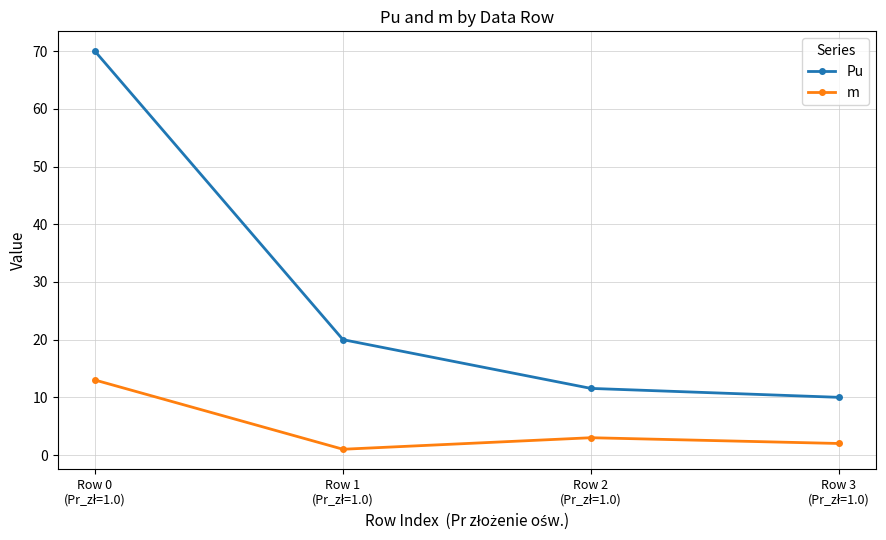

Reading right to left, what are all the values shown in this chart?

Pu: 10.0	11.5	20.0	70.0
m: 2.0	3.0	1.0	13.0